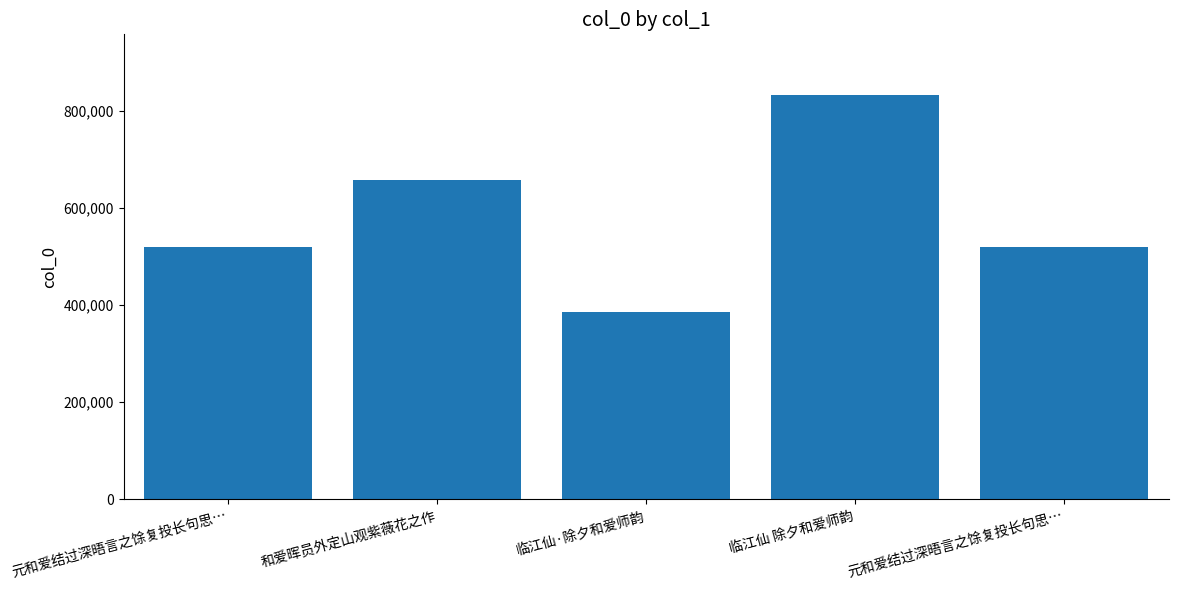

At which category does the chart reach its peak across all series?

临江仙 除夕和爱师韵